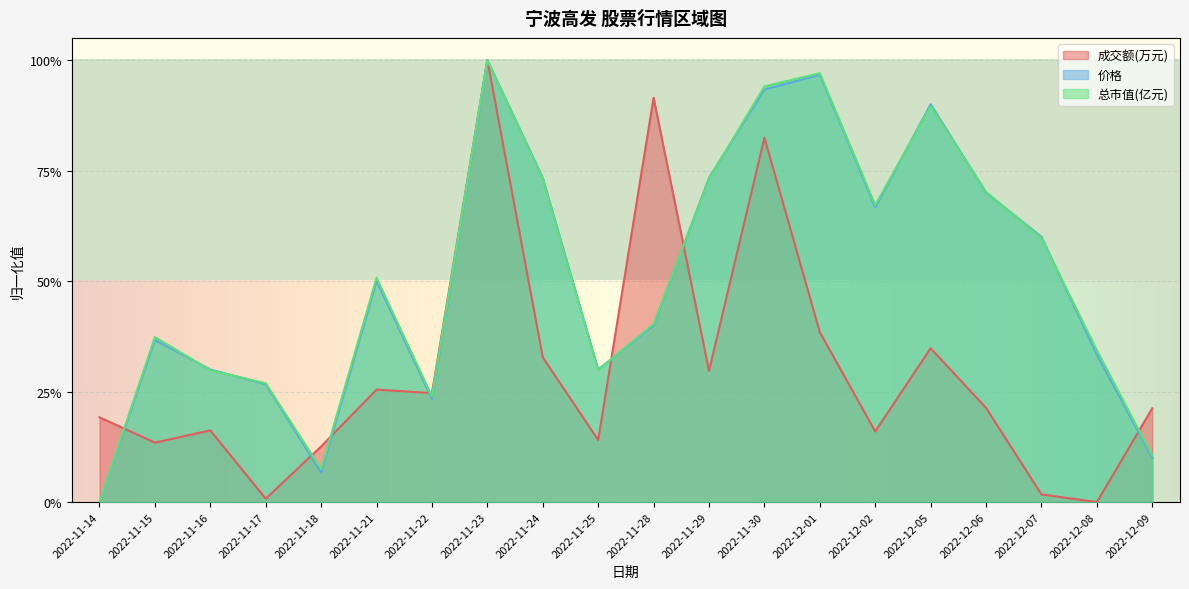

What is the label of the 12th point from the right?

2022-11-24